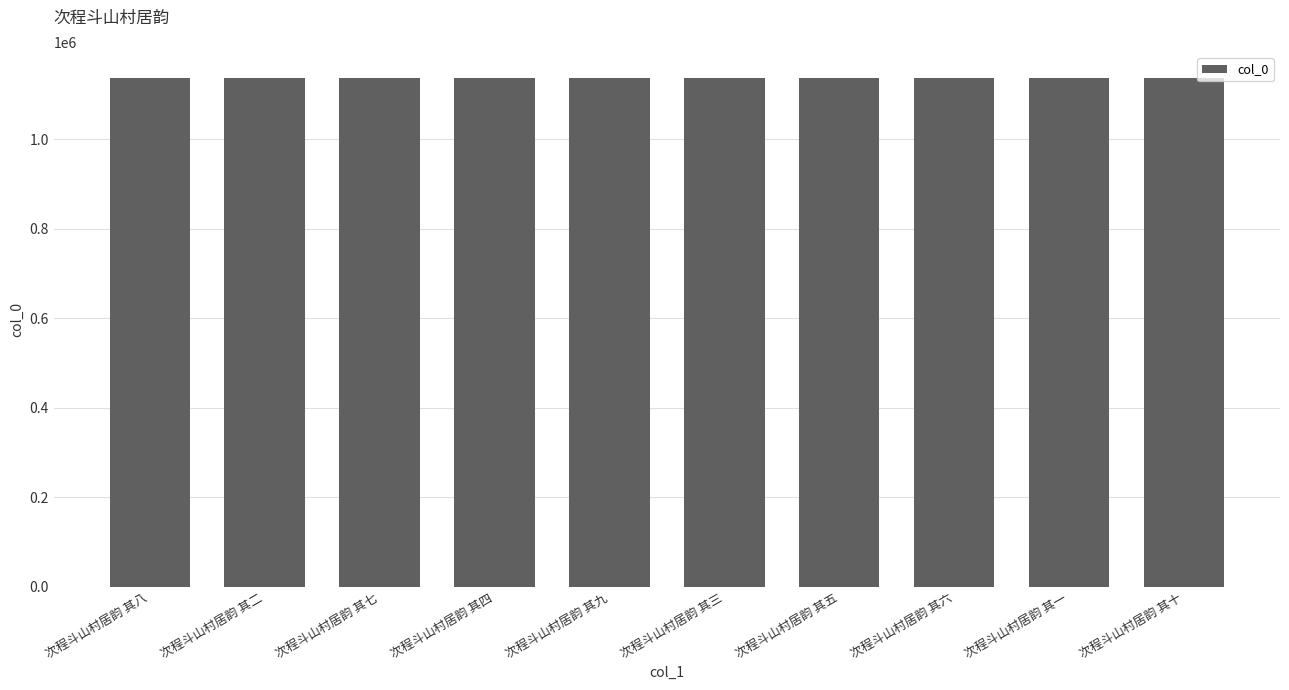

What position from the right is 次程斗山村居韵 其二?

9